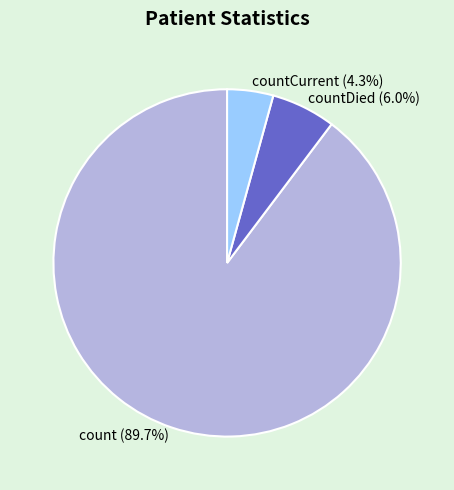

Which slice is the smallest?

countCurrent (4.3%)